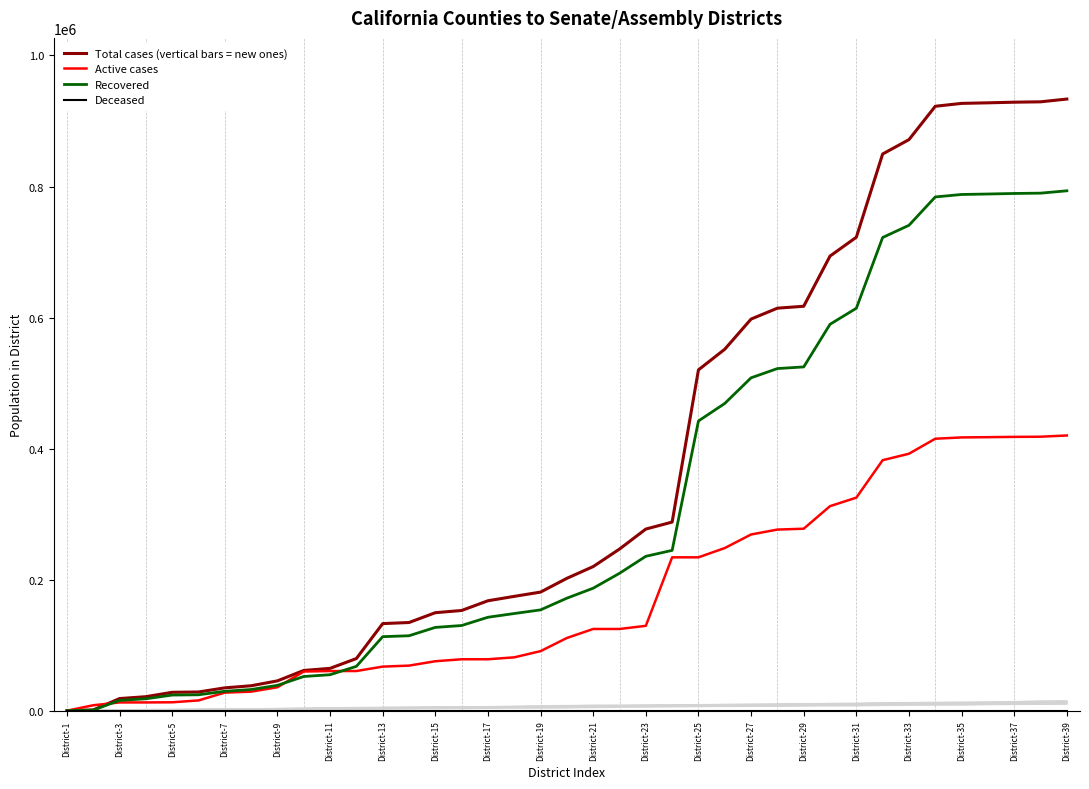

Is the value of Active cases at District-37 greater than the value of Recovered at District-1?

Yes